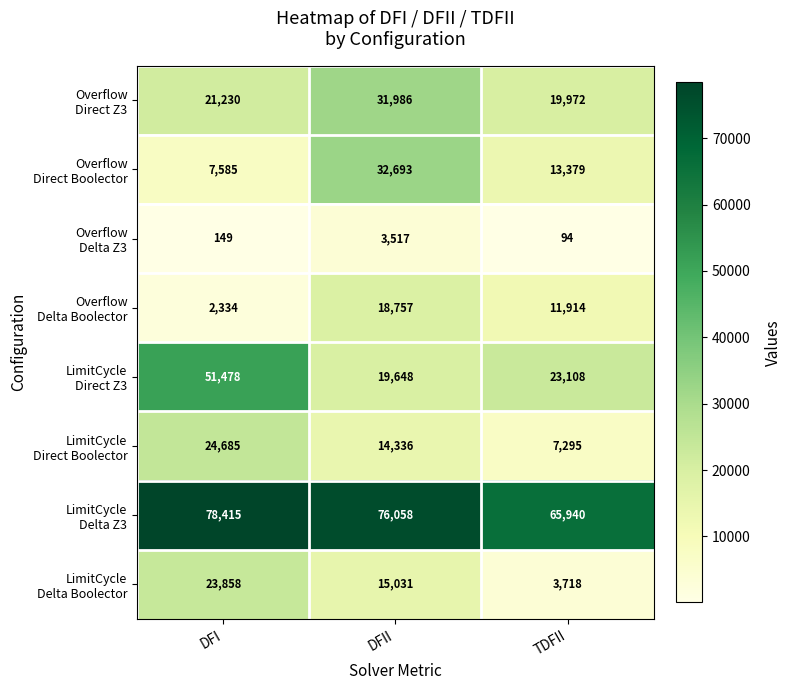

At which category does the chart reach its minimum across all series?

TDFII